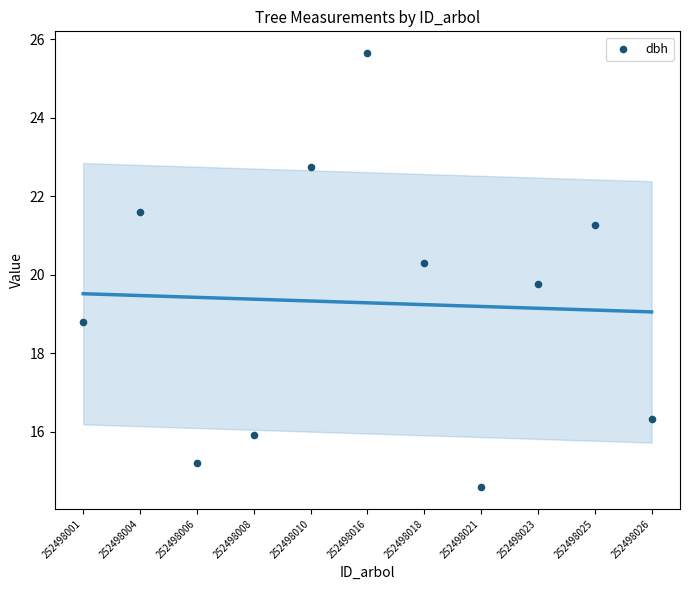

What is the range of Y values (max minus min)?

11.1